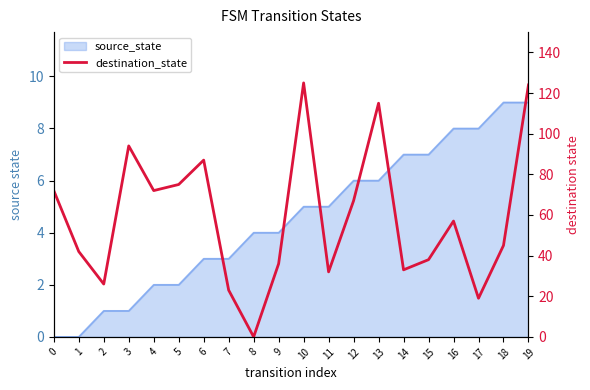

How many interior local peaks (higher than both neighbors) does the data have?

5